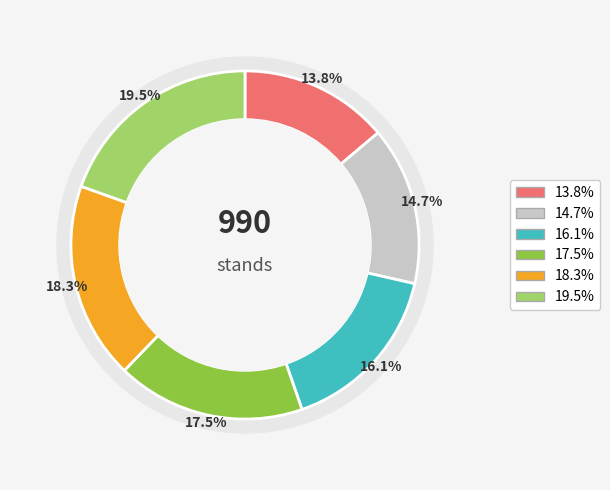

Is there a majority slice in this chart?

No